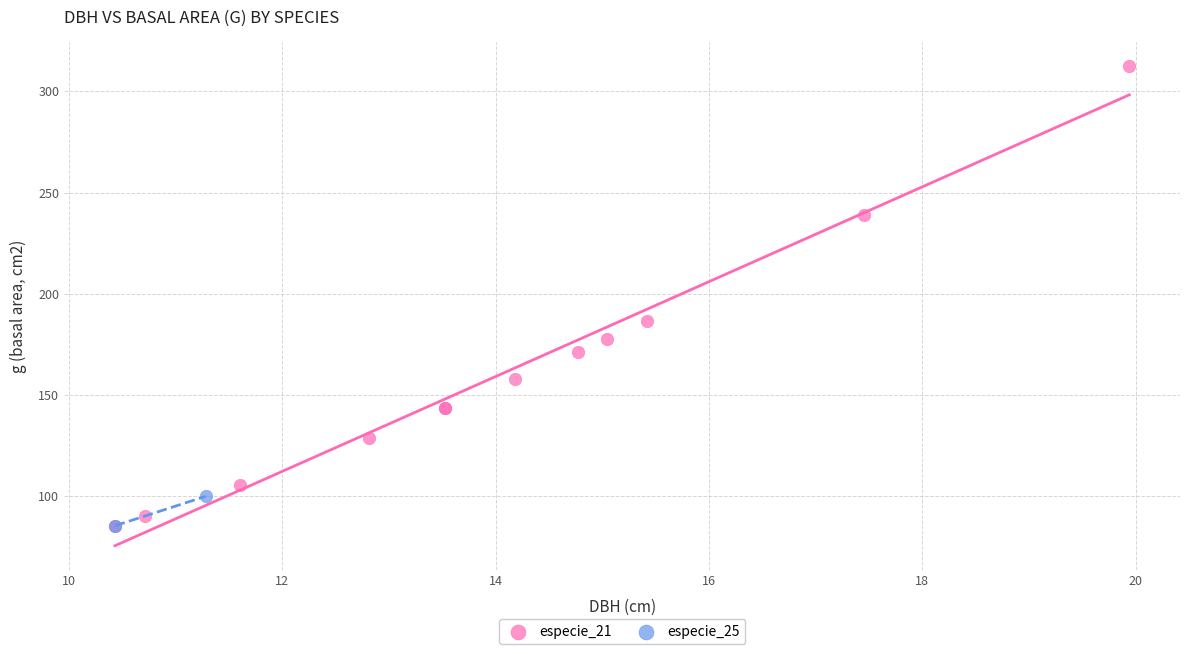

What are all the series names shown in the legend?

especie_21, especie_25